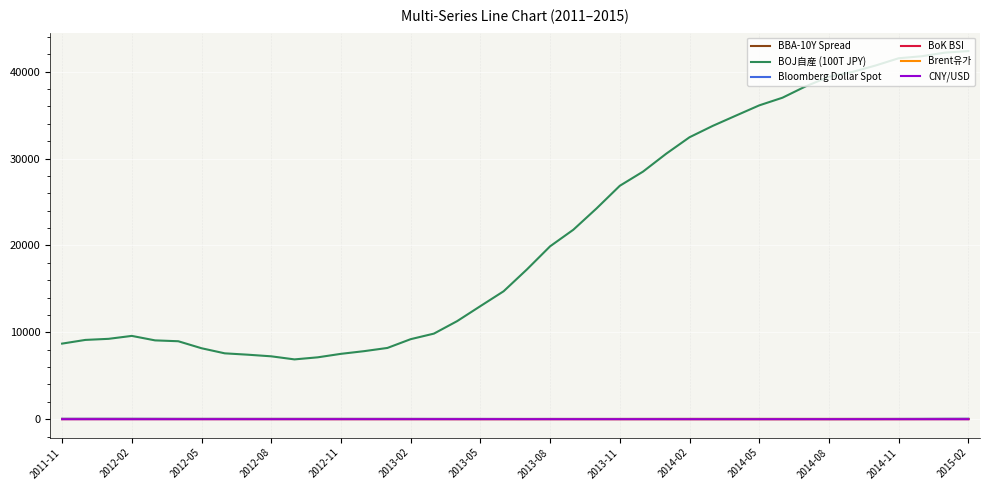

How many intersections are there between Brent유가 and BoK BSI?

2